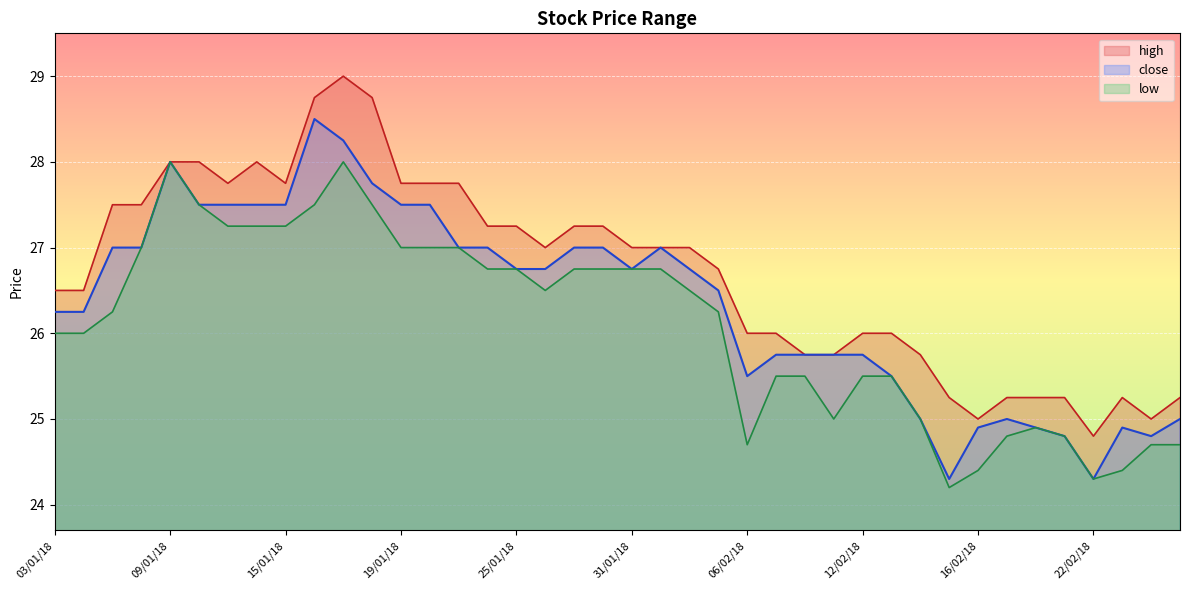

What is the lowest value of the close series?

24.3